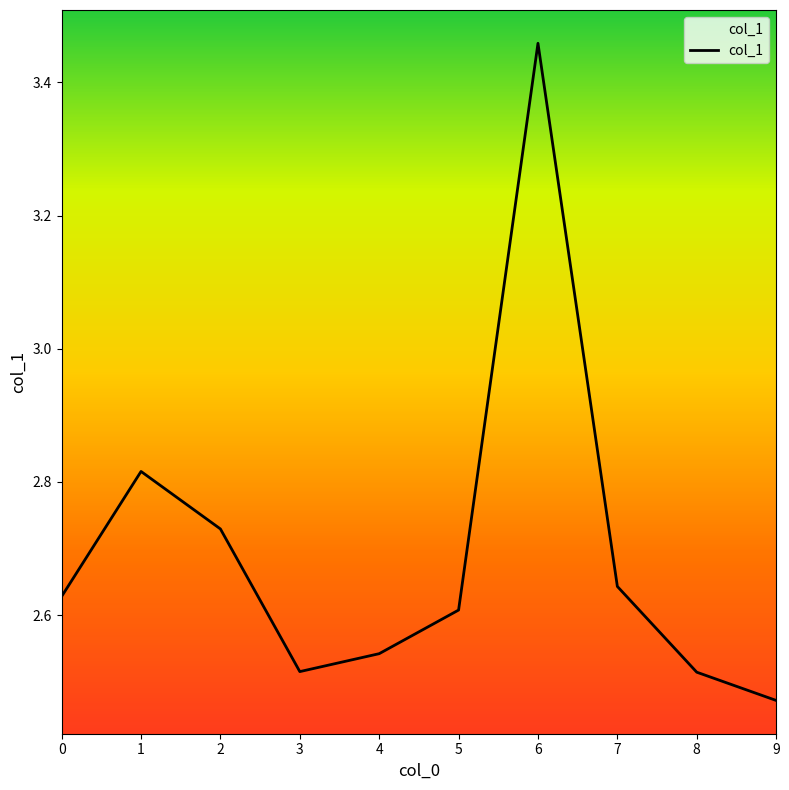

What is the difference between the values at 6 and 8?

0.9